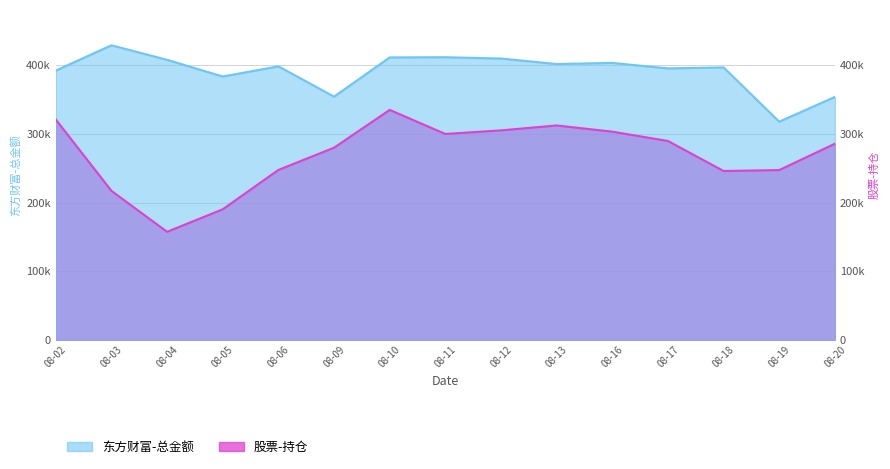

True or false: 股票-持仓 and 东方财富-总金额 cross at least once.

False